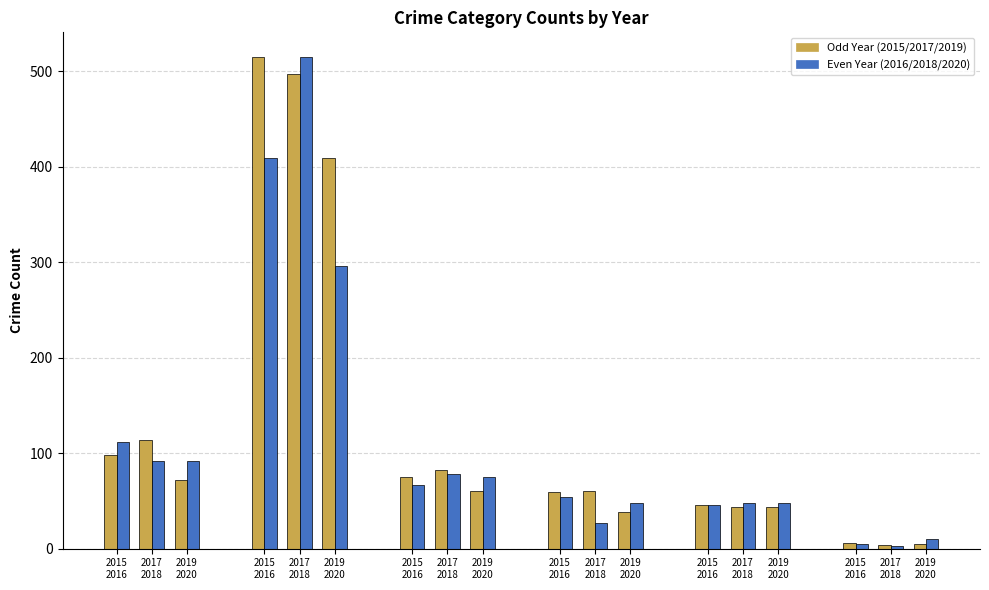

What is the minimum value for 2017?

2